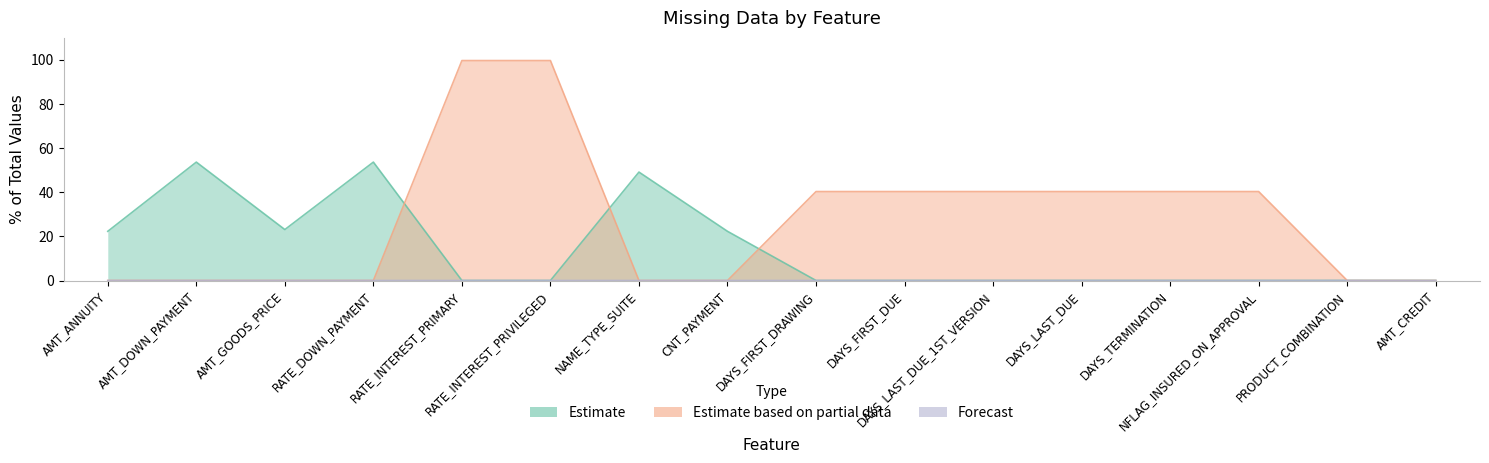

What is the approximate value of Estimate based on partial data at DAYS_LAST_DUE?

40.3